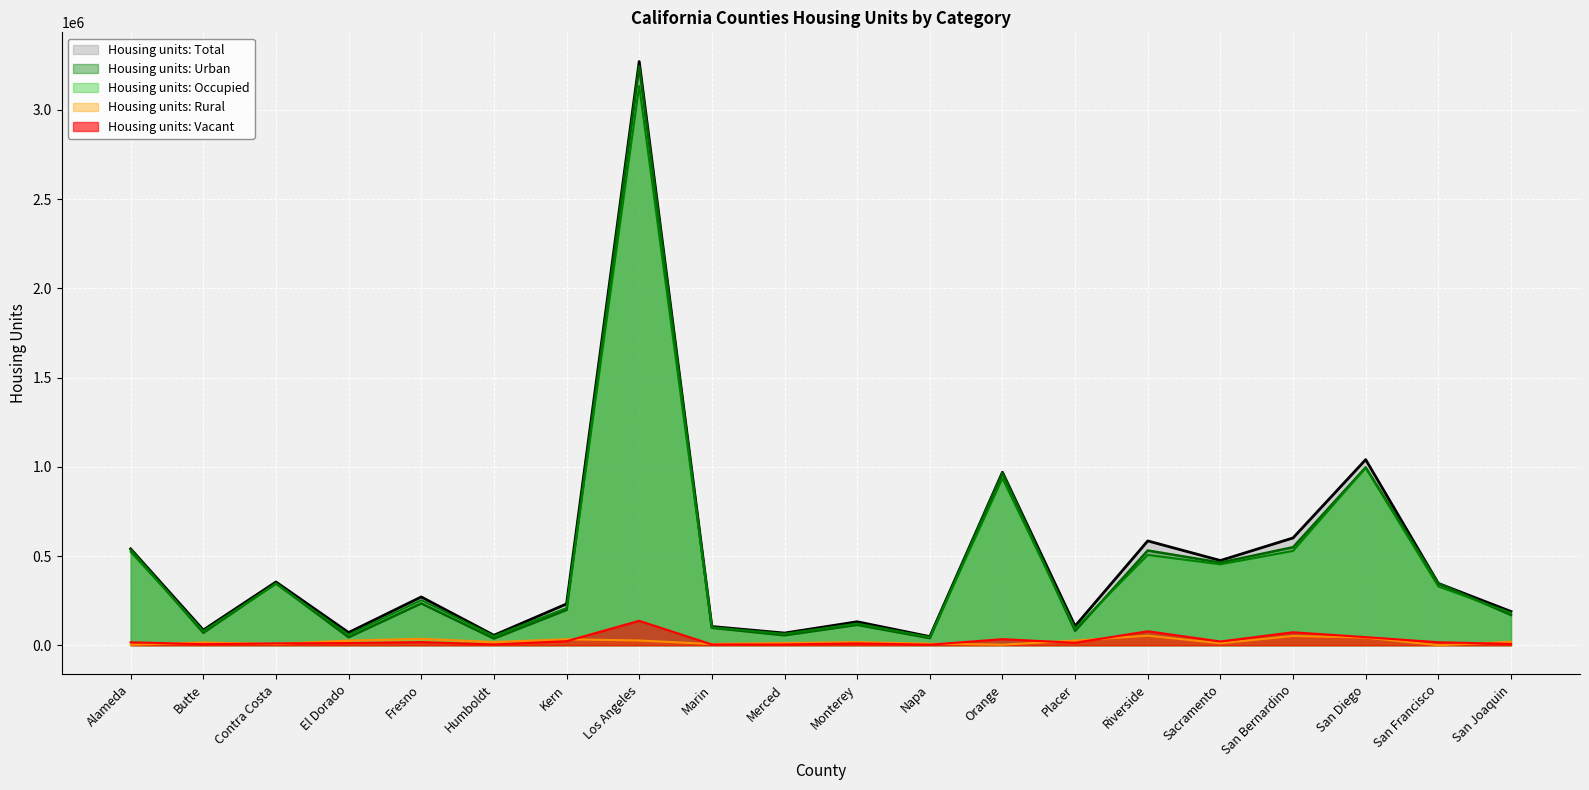

Does the chart display data point markers on the line(s)?

No